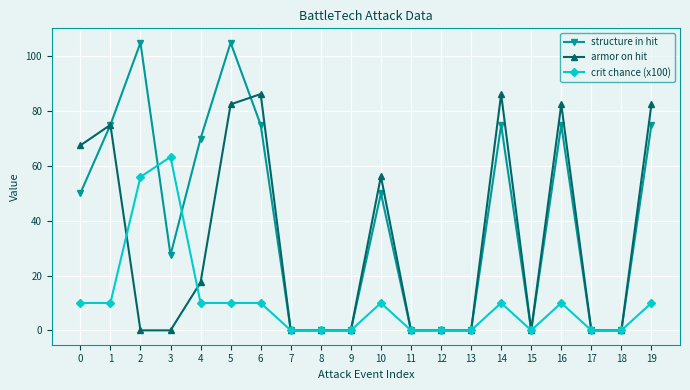

What is the difference between the highest and lowest values at 19?

72.5